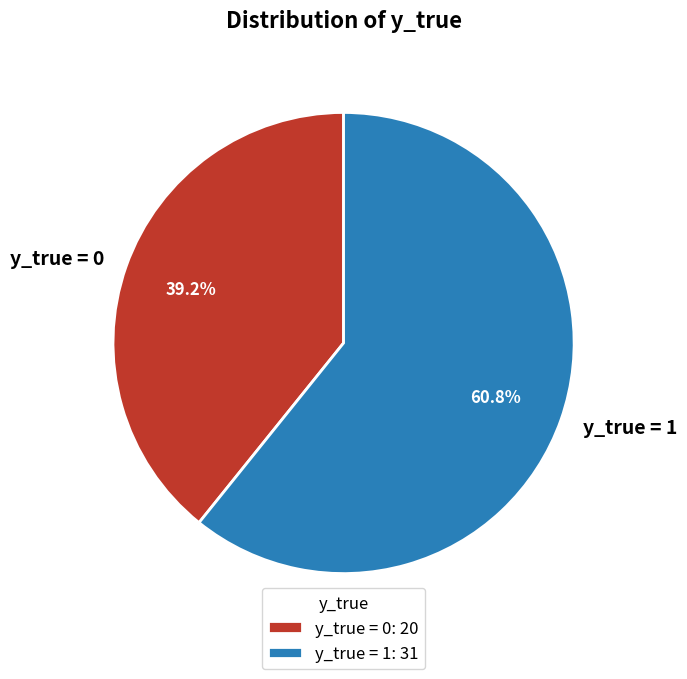

To the nearest percent, what is the difference between the largest and smallest slice percentages?

22%